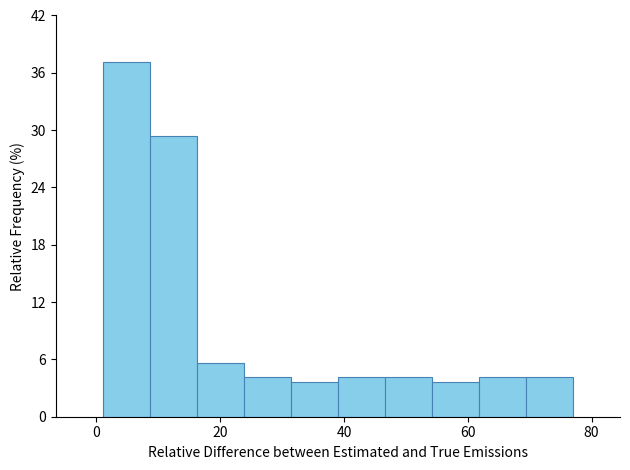

Around what value on the x-axis is the tallest bar? Give the approximate position of its centre, as read against the axis.

4